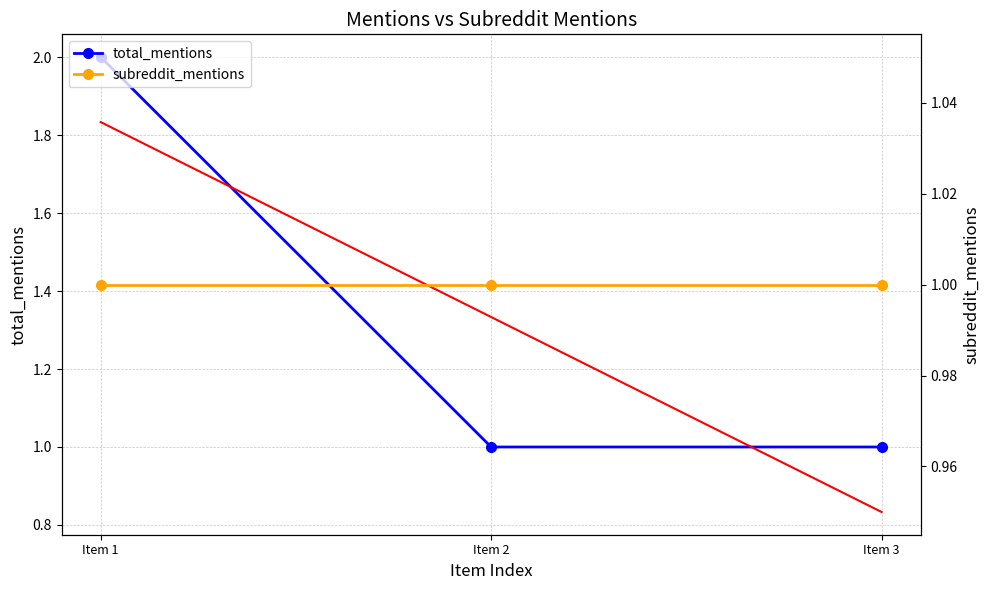

What is the lowest value of the subreddit_mentions series?

1